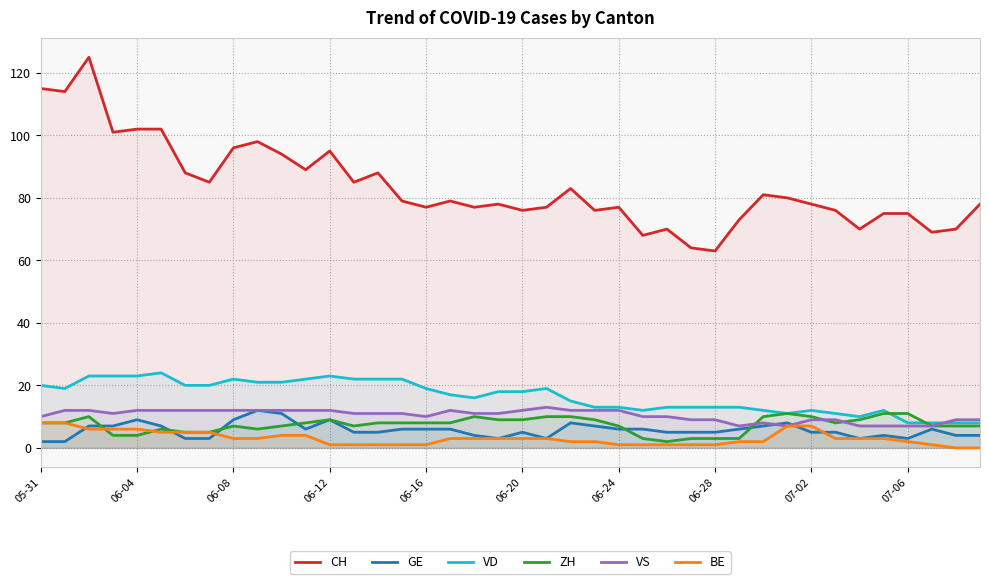

Which series has the largest range (max minus min)?

CH